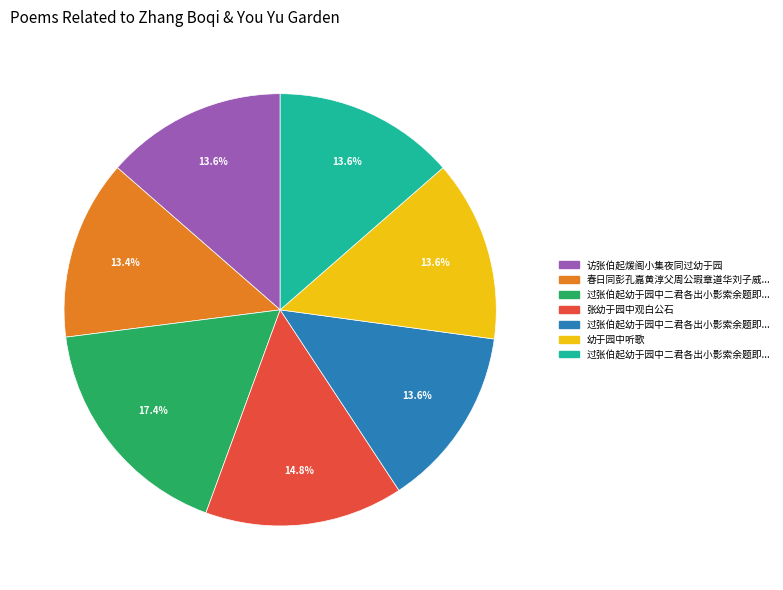

Does any single category account for the majority?

No